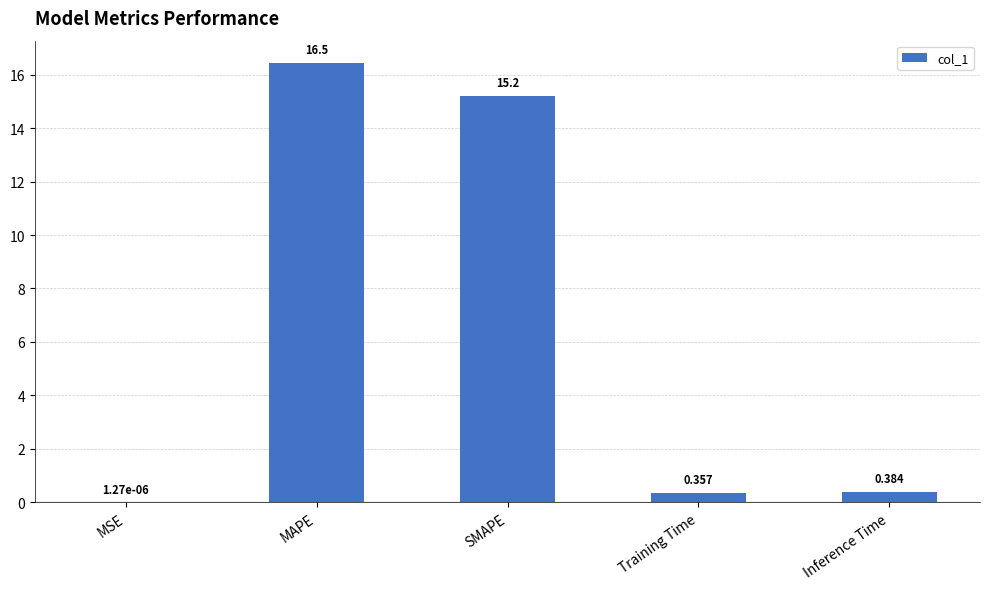

Which has a higher value, MAPE or MSE?

MAPE